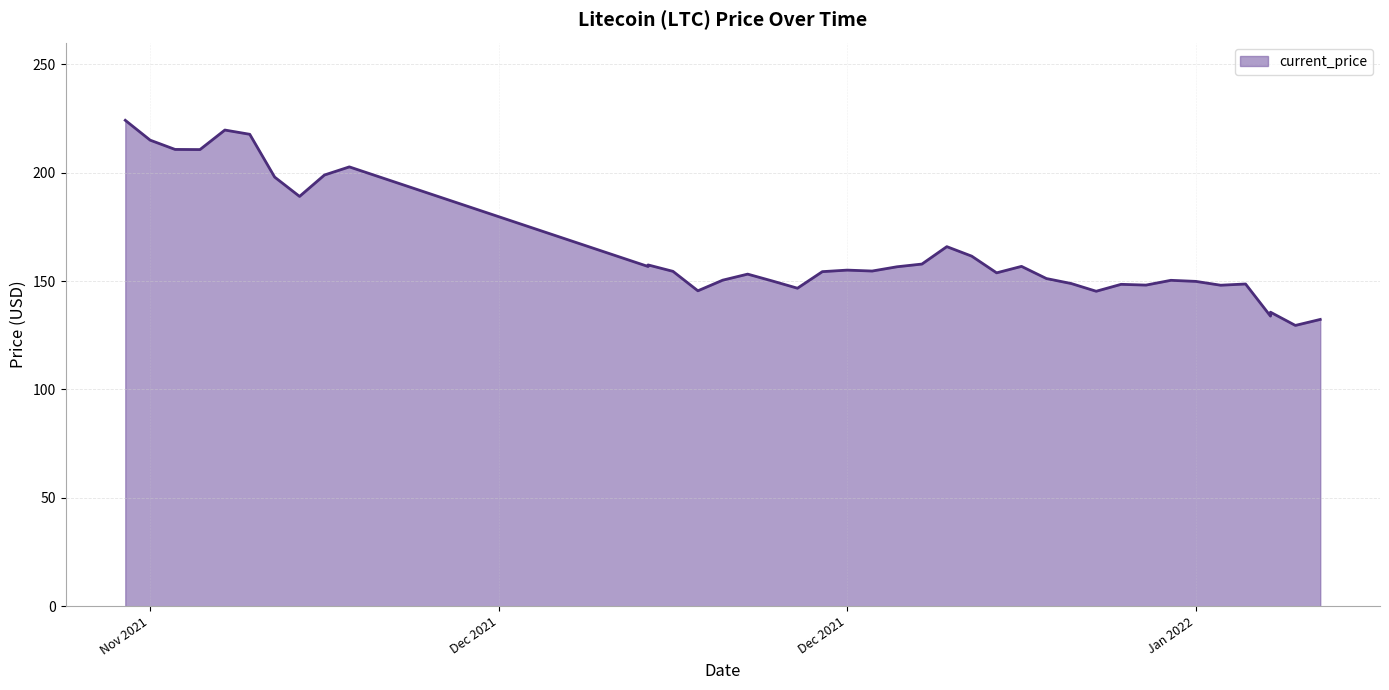

How many values exceed 154?

21